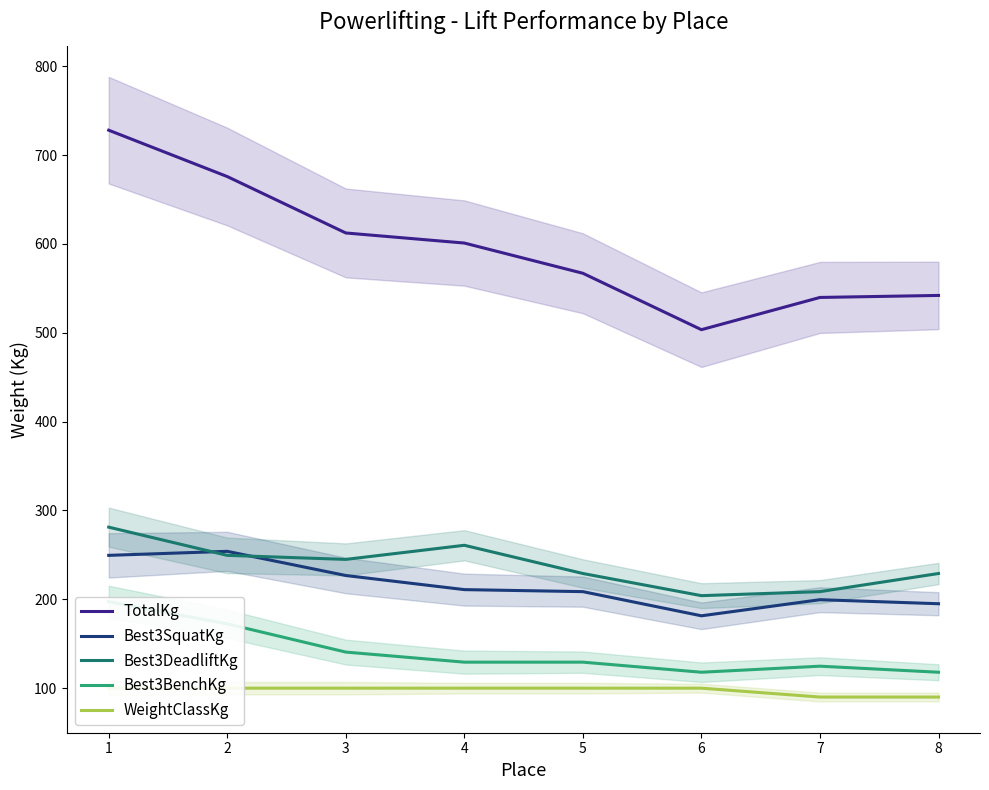

True or false: Best3DeadliftKg has more than 2 interior local peaks.

False